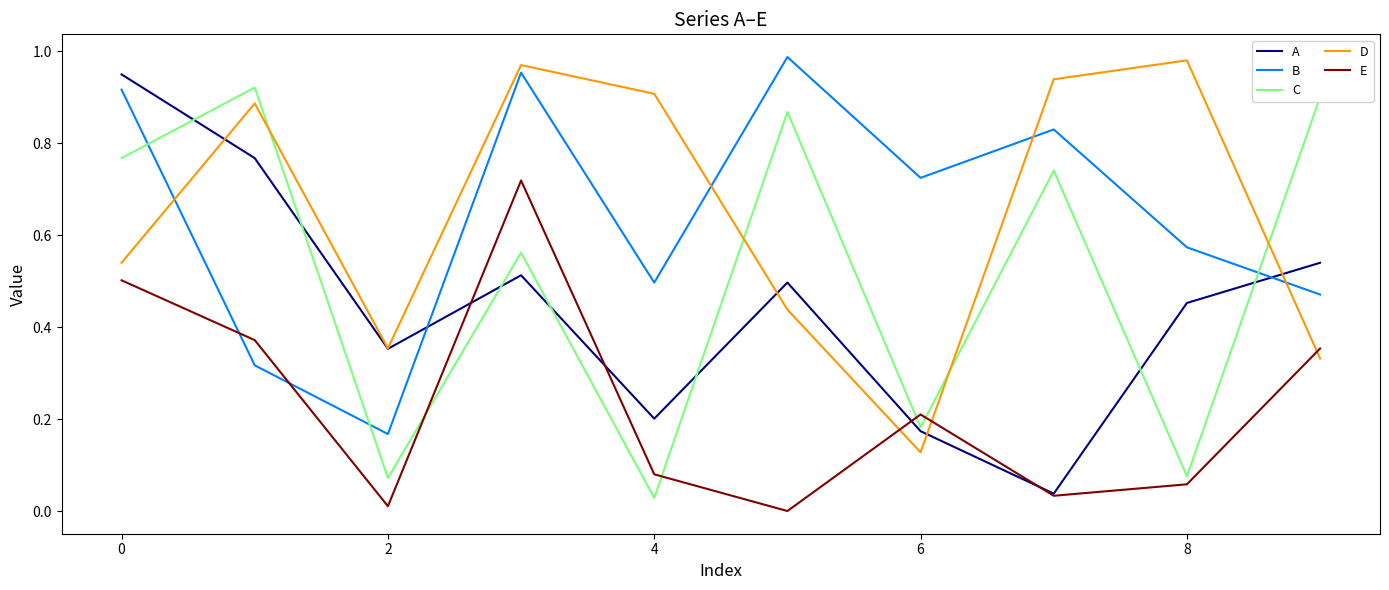

Which series ends up on top after the final intersection of E and C?

C